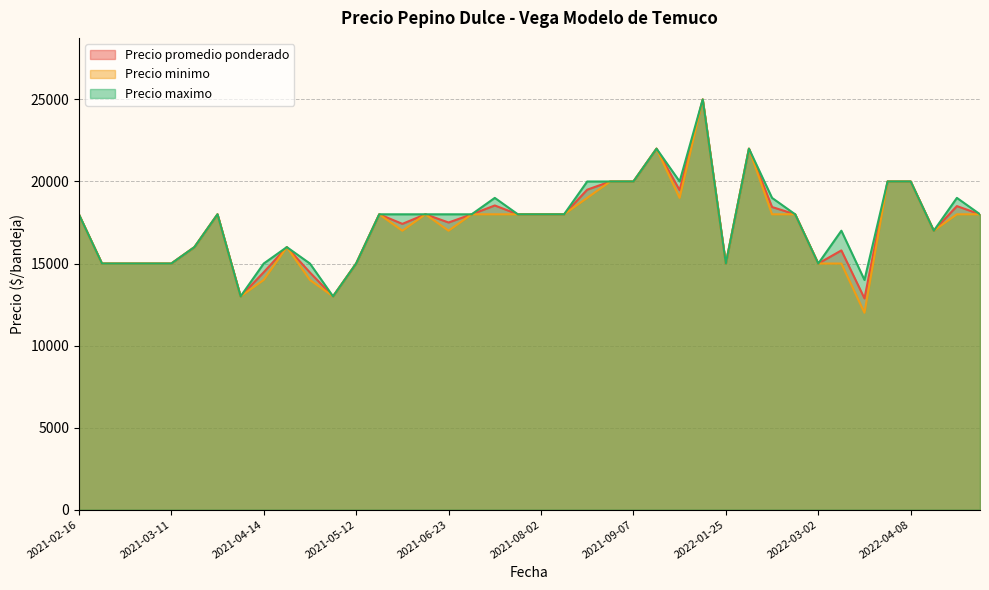

Does the chart display data point markers on the line(s)?

No